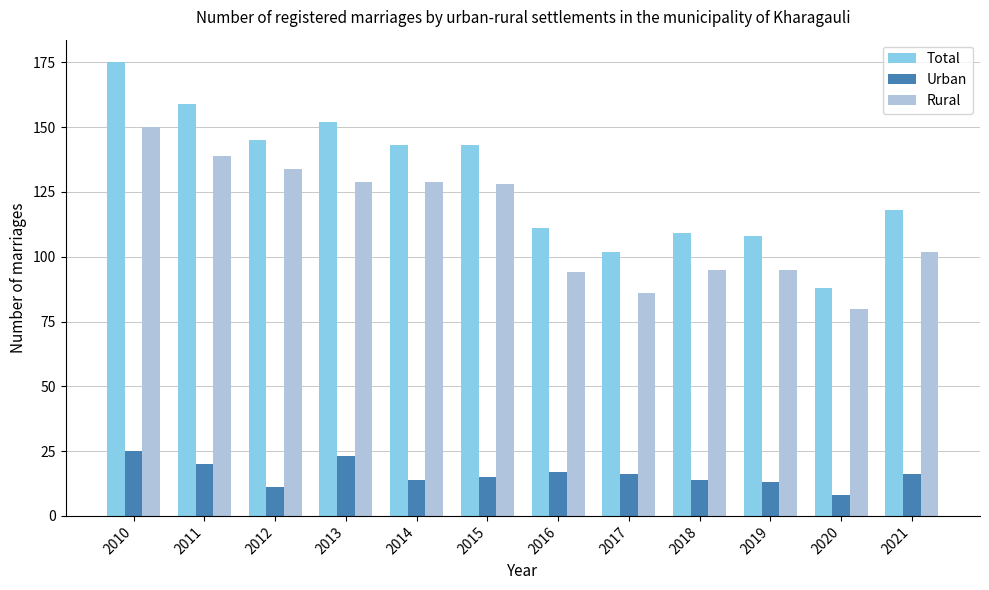

What is the value of the Total bar at the 6th from the left?

143